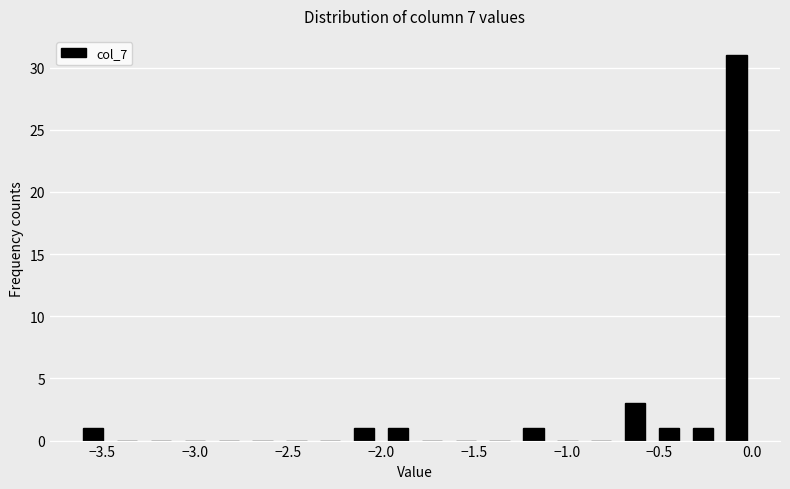

Read against the x-axis, roughly where is the centre of the tallest bar?

-0.10